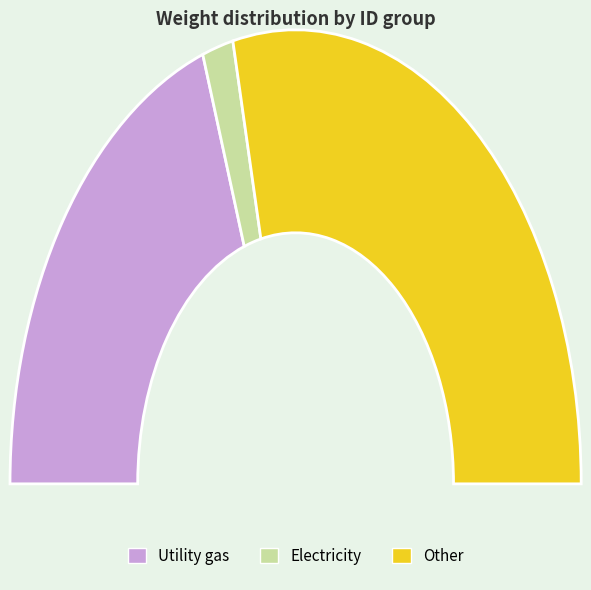

Is it true that 15 is 2% of the pie?

True